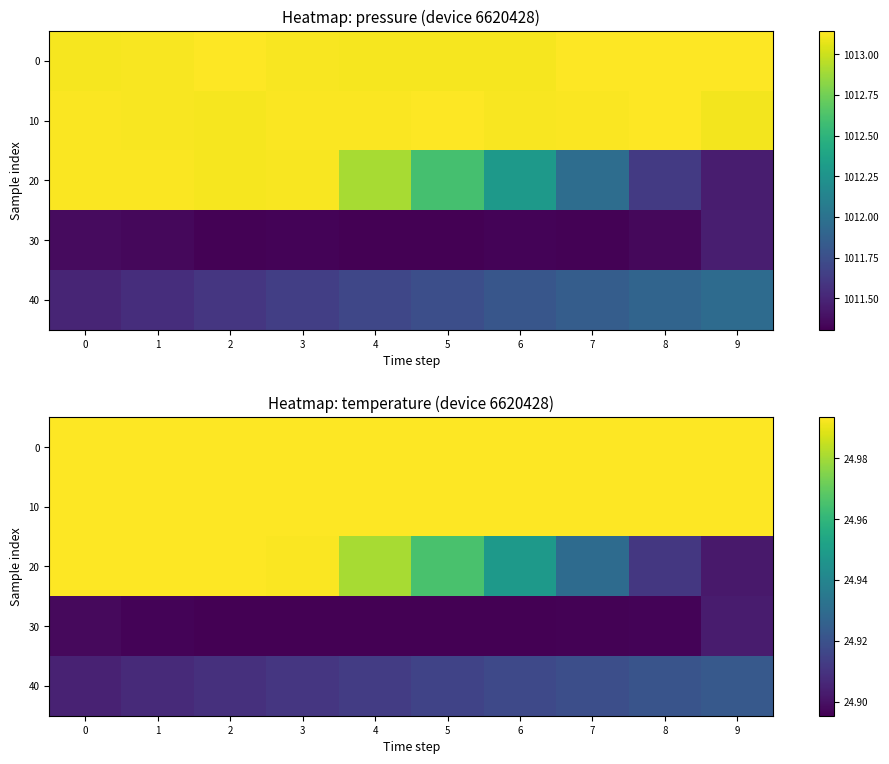

How many 30 values are between 24 and 25?

10